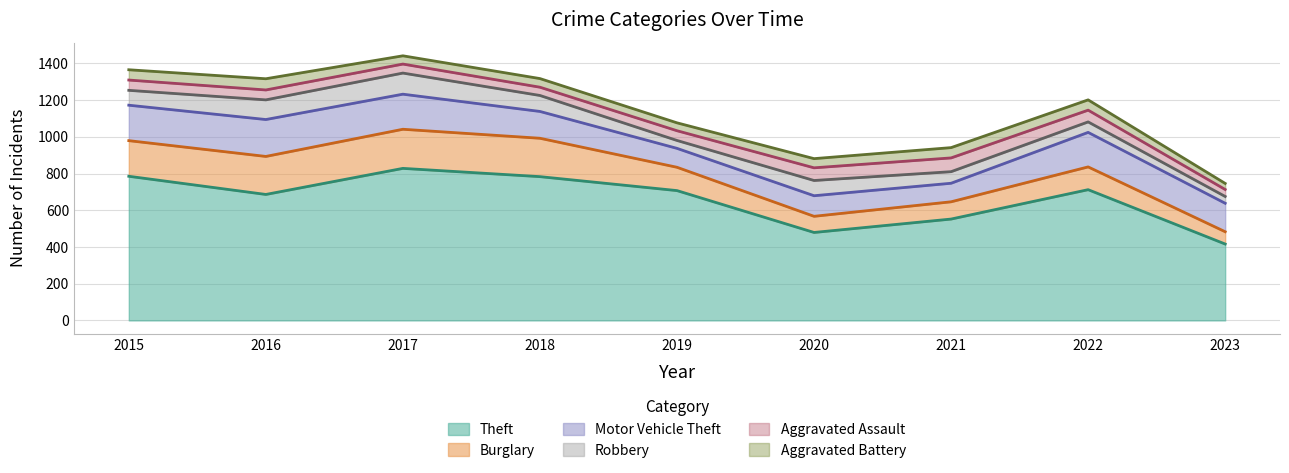

What is the highest value of the Aggravated Battery series?

61